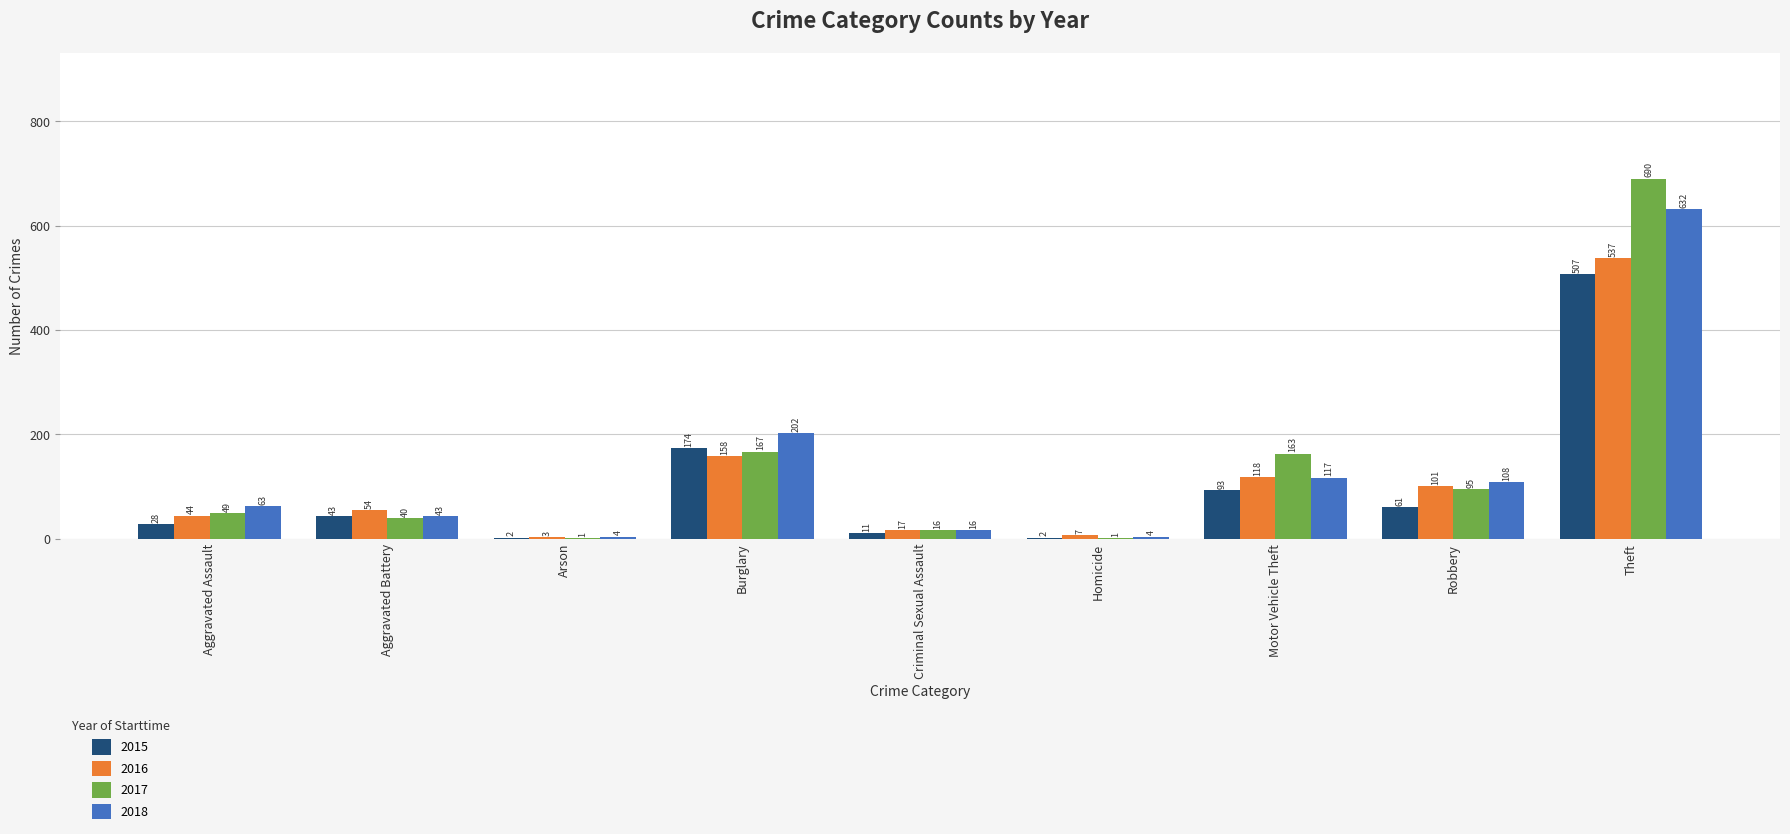

Does the chart contain stacked bars?

No